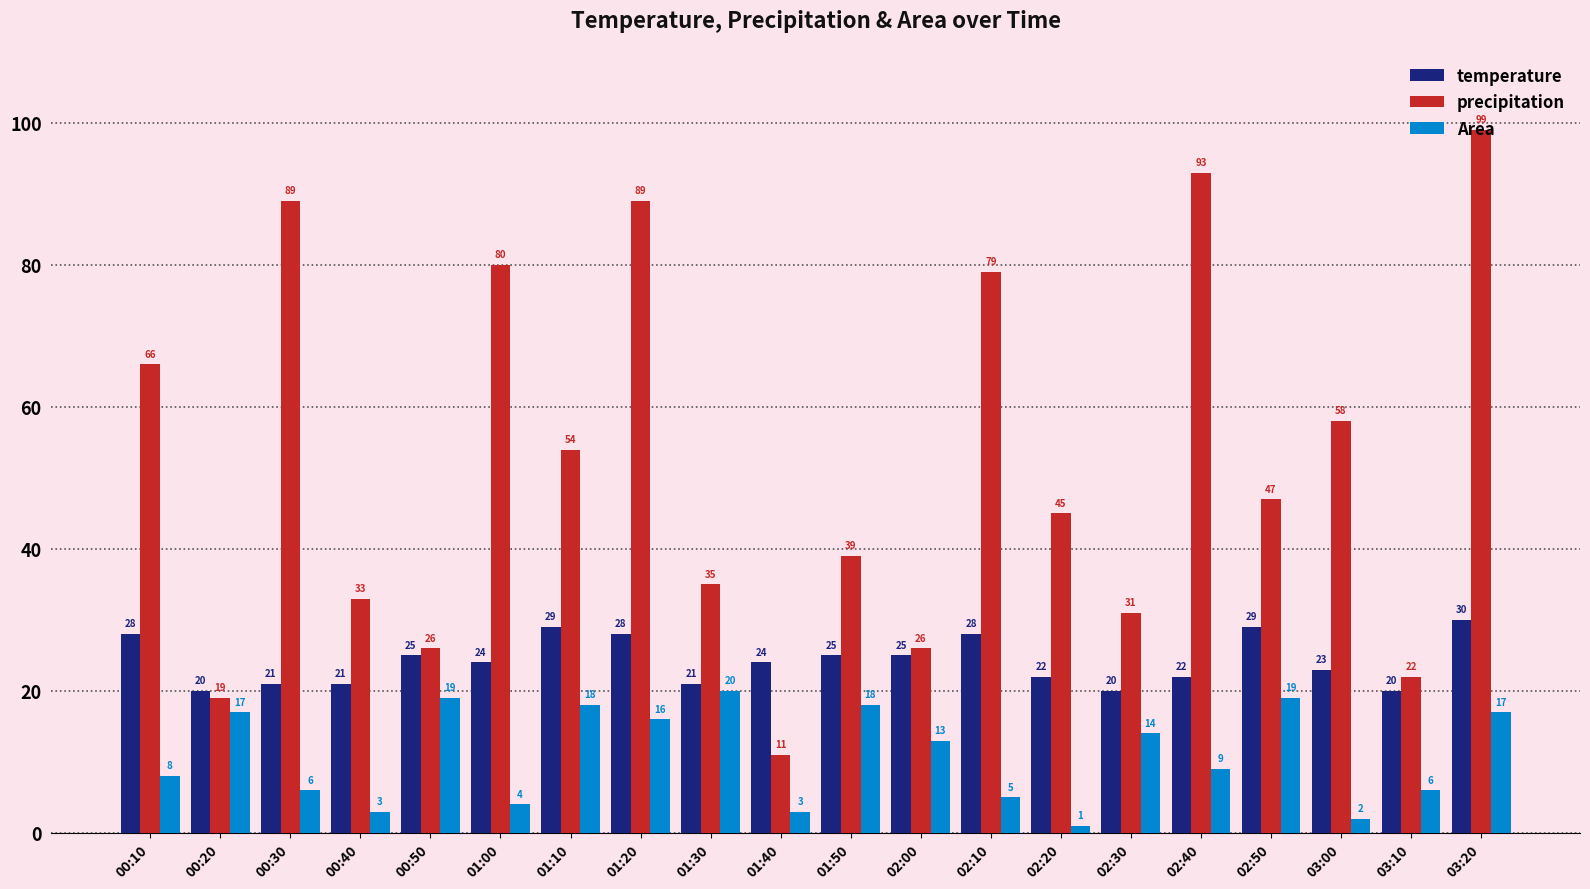

Are the bars horizontal?

No